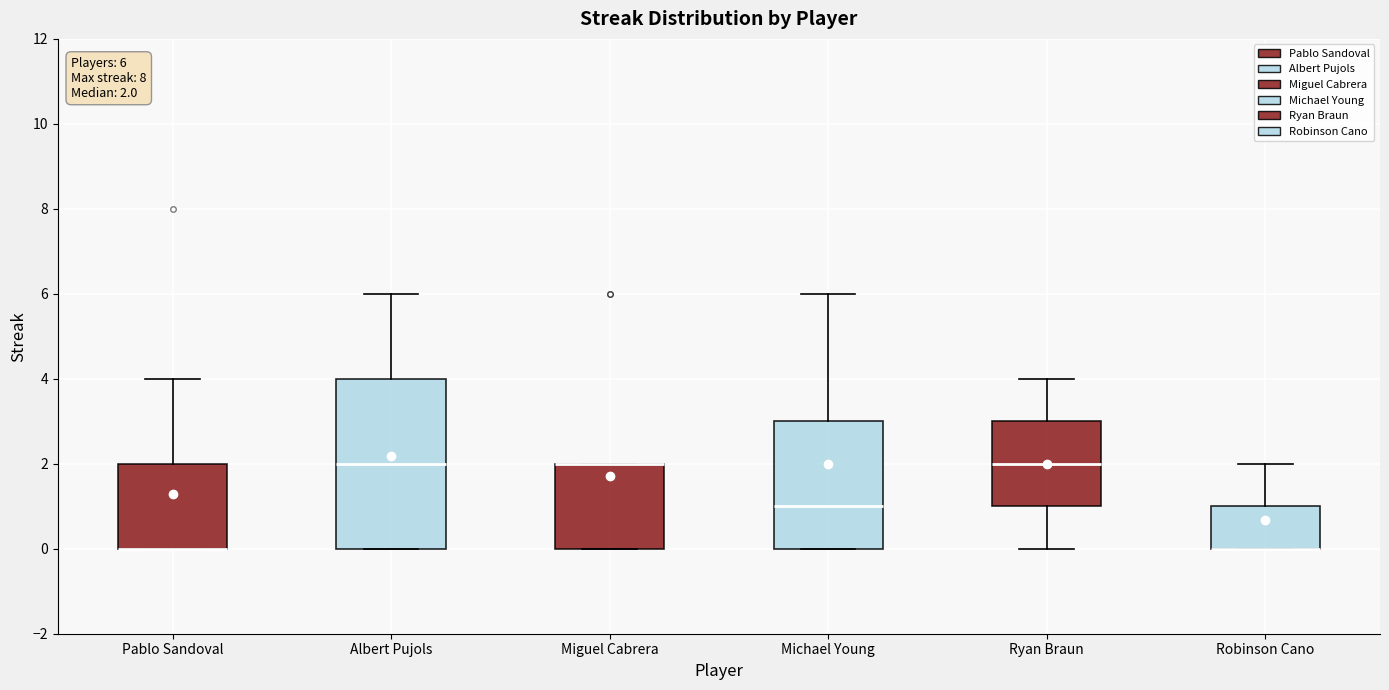

Which box is the tallest, from its lower edge to its upper edge?

Albert Pujols